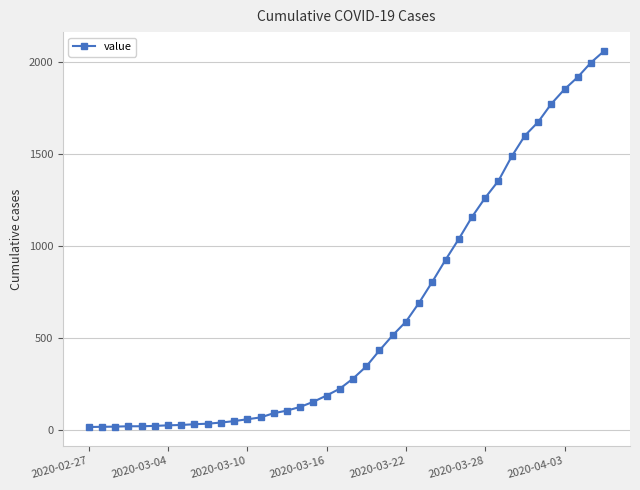

What is the difference between the maximum and minimum values?

2042